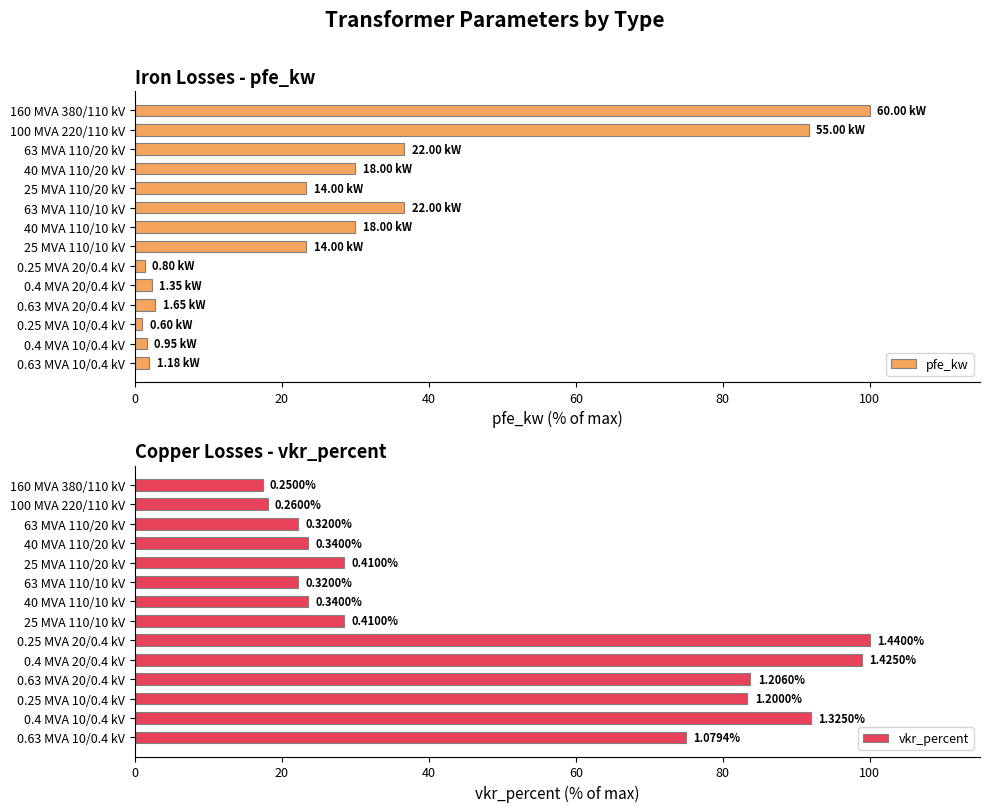

What is the difference between the maximum and minimum values in the pfe_kw series?

99.0